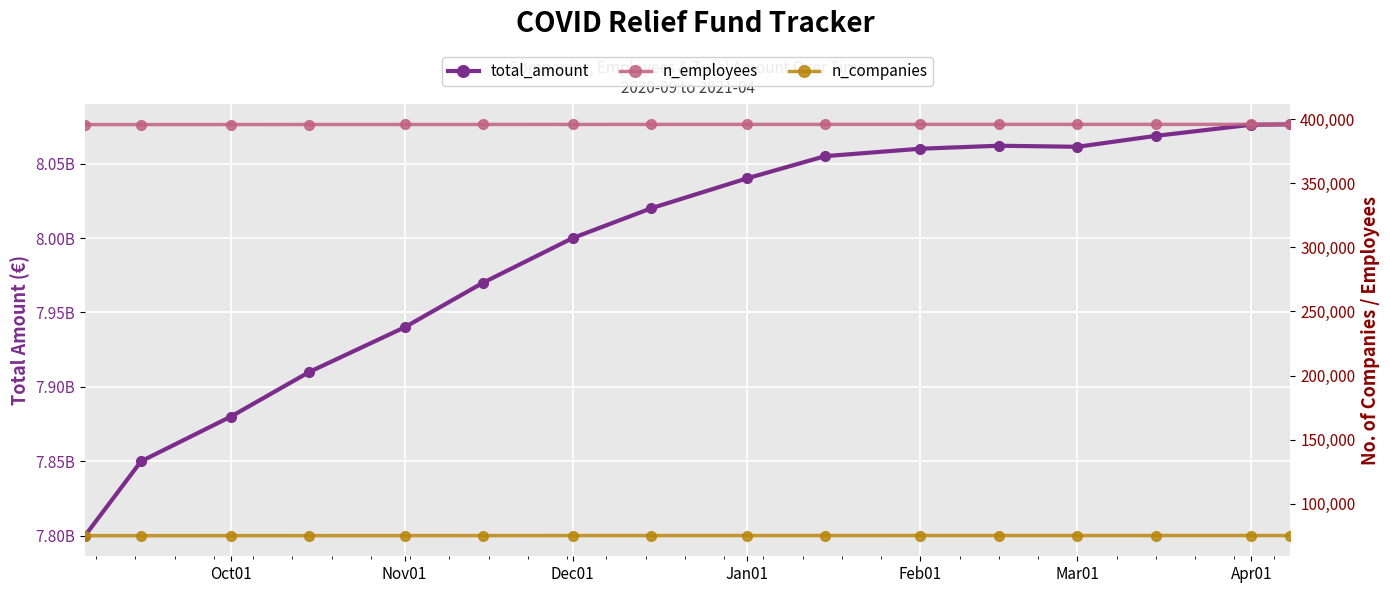

What position from the right is Jan01?

8